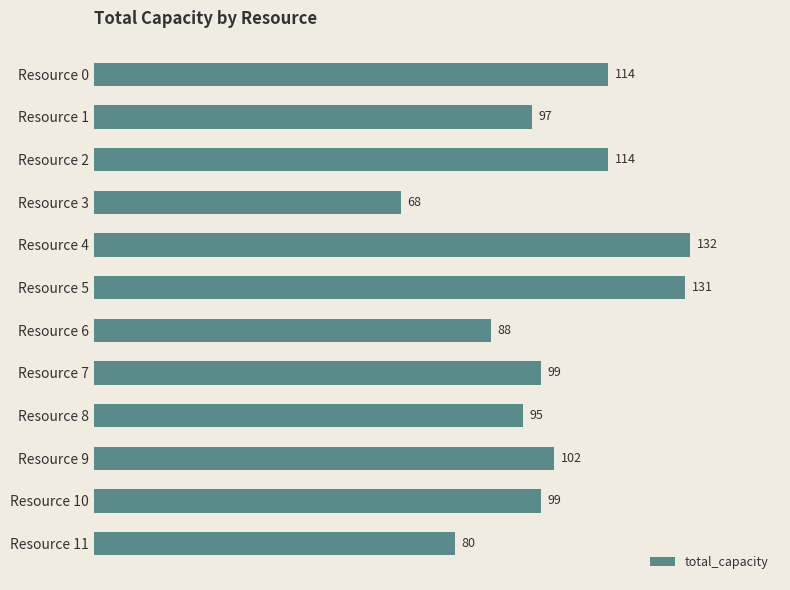

What is the value of the 12th bar from the top?

80